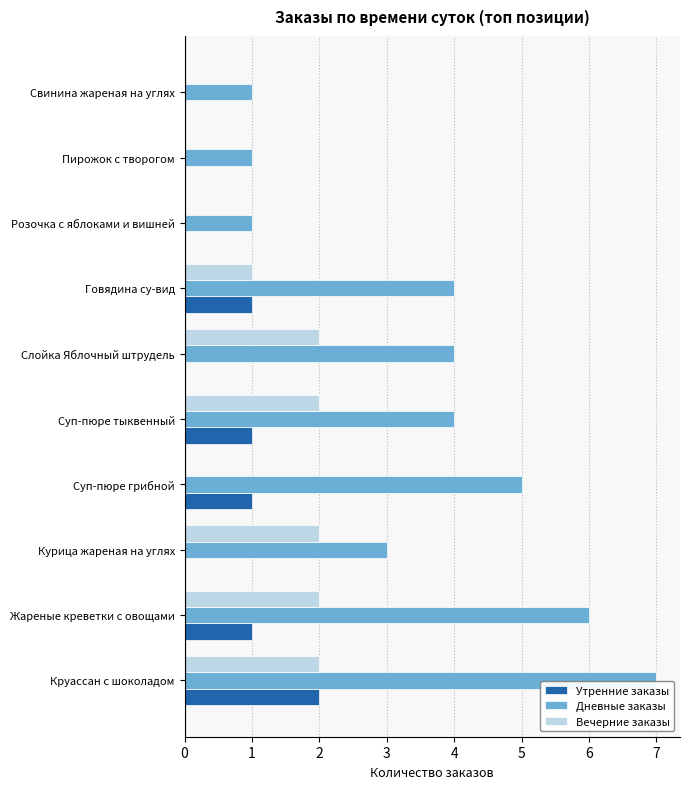

How many Вечерние заказы values are between 0 and 2?

10